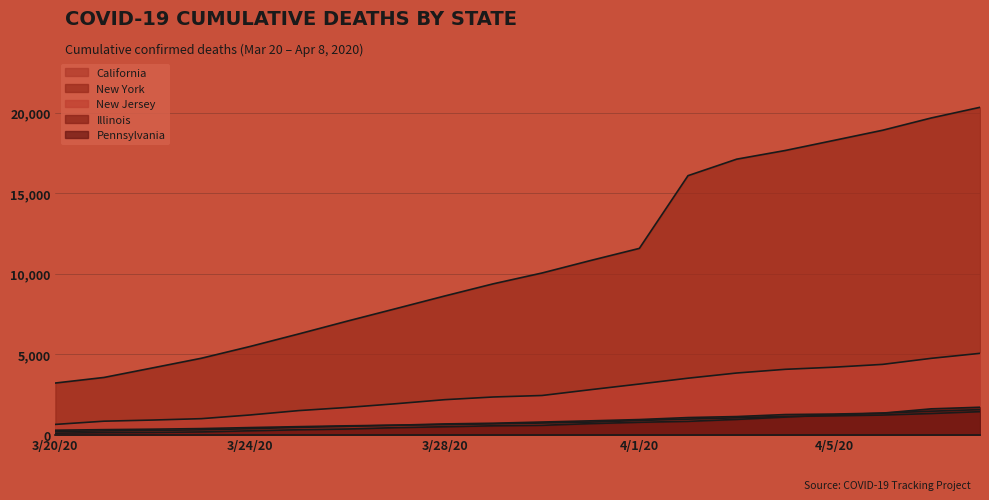

Between 3/27/20 and 3/28/20, which series saw the biggest shift?

New York